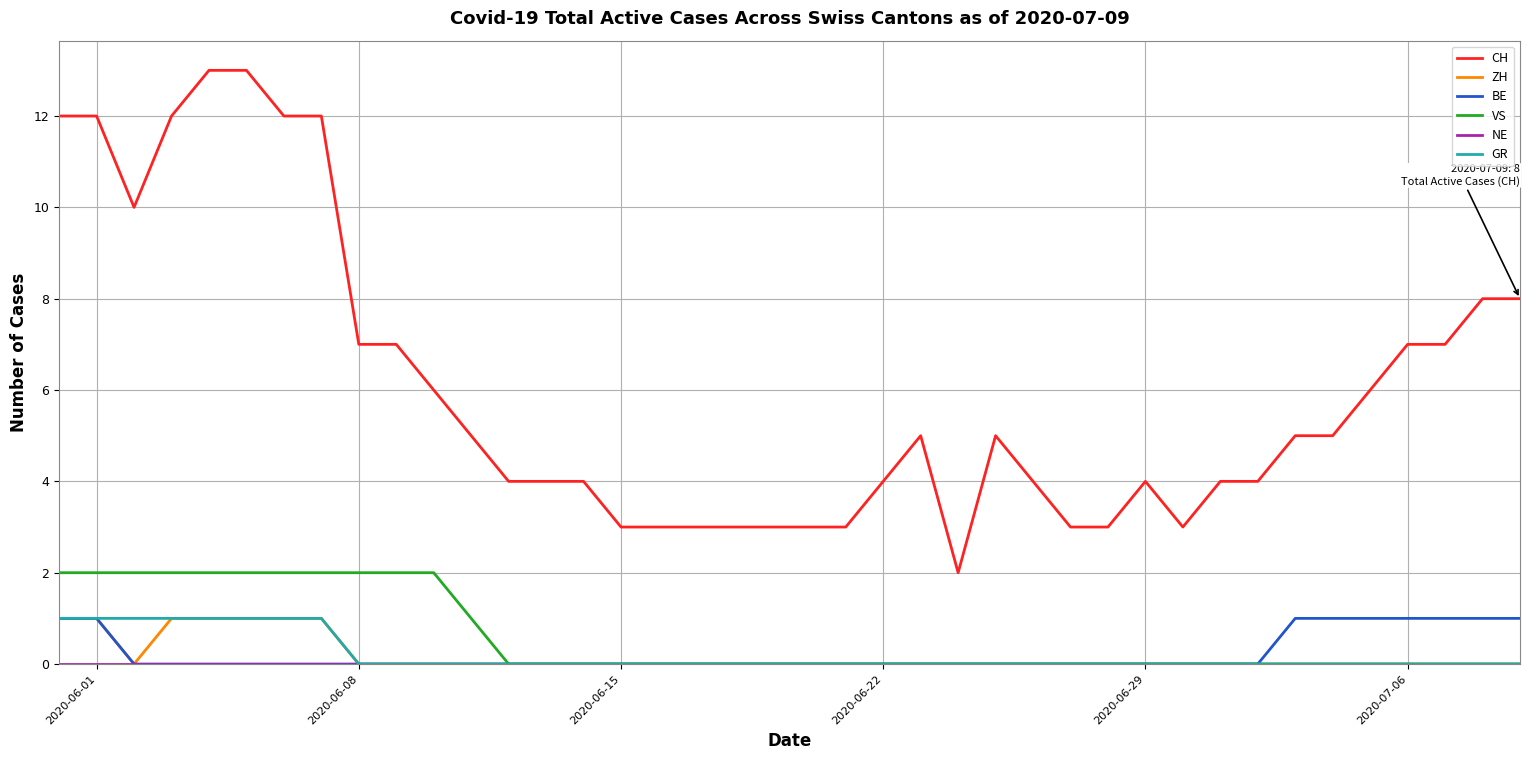

Which series has the widest spread of values?

CH